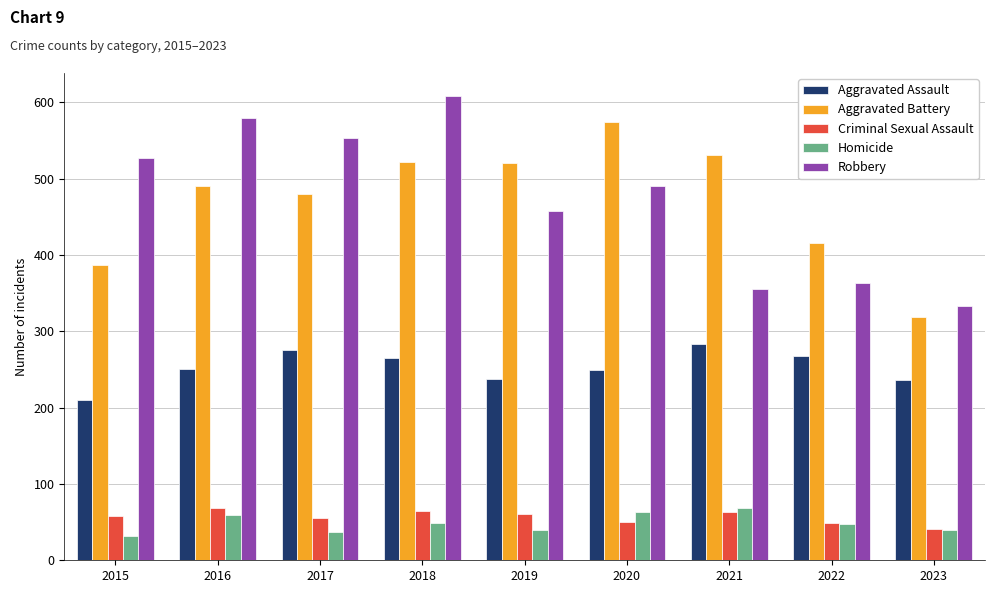

What are all the series names shown in the legend?

Aggravated Assault, Aggravated Battery, Criminal Sexual Assault, Homicide, Robbery